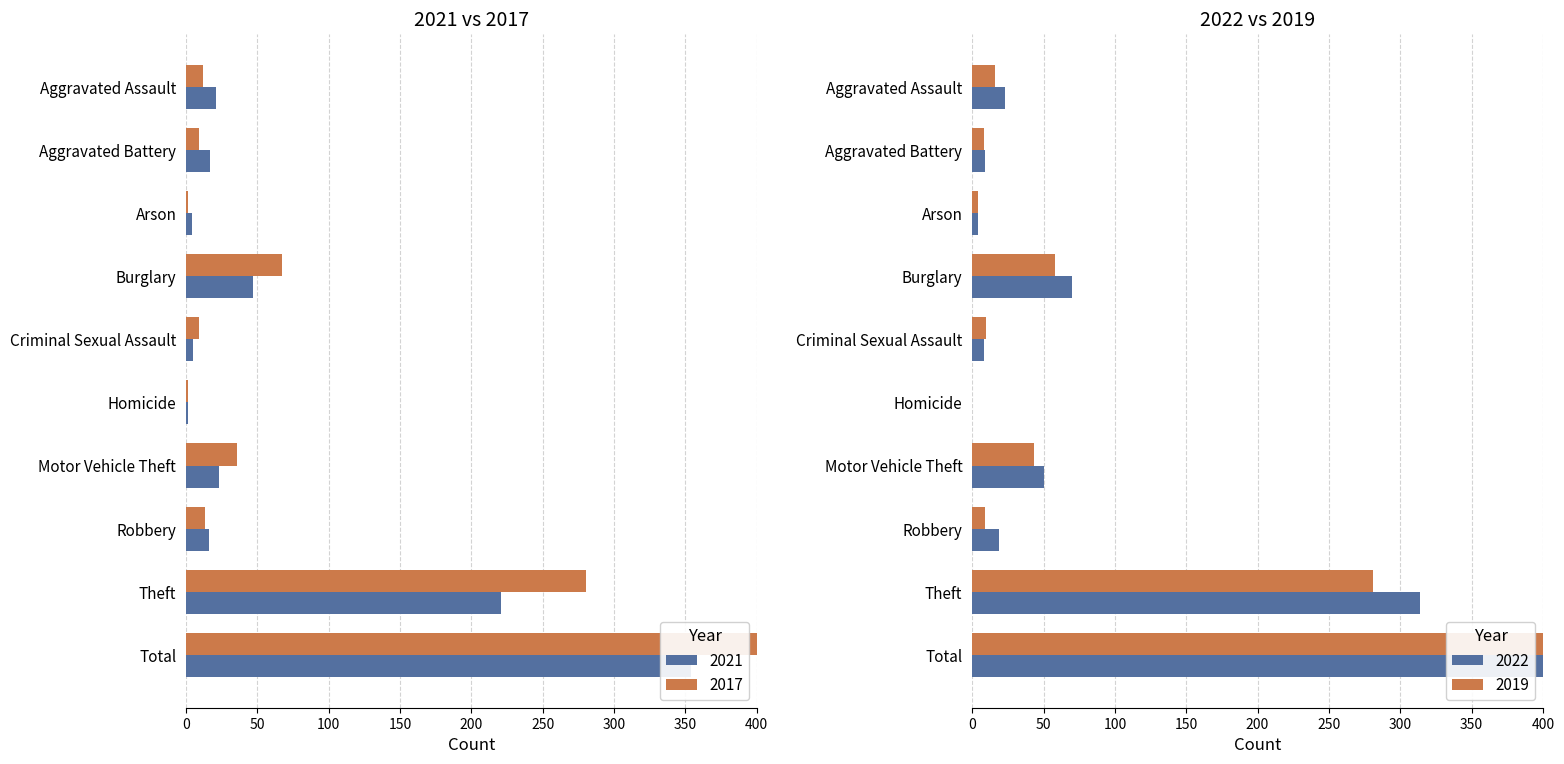

Between Aggravated Assault and Arson, which series saw the biggest shift?

2021